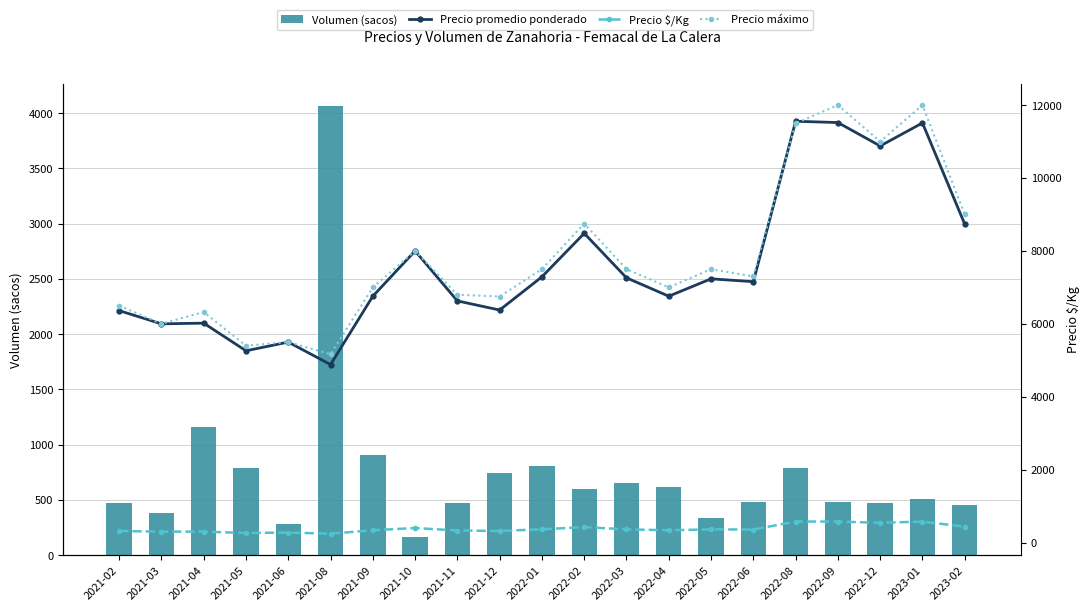

Reading left to right, list all the values displayed in this chart.

Volumen (sacos): 2021-02=470	2021-03=380	2021-04=1160	2021-05=790	2021-06=280	2021-08=4063	2021-09=910	2021-10=160	2021-11=470	2021-12=740	2022-01=810	2022-02=598	2022-03=650	2022-04=620	2022-05=340	2022-06=480	2022-08=790	2022-09=480	2022-12=470	2023-01=510	2023-02=455
Precio promedio ponderado: 2021-02=6363	2021-03=6000	2021-04=6019	2021-05=5261	2021-06=5500	2021-08=4883	2021-09=6758	2021-10=8000	2021-11=6629	2021-12=6379	2022-01=7290	2022-02=8483	2022-03=7262	2022-04=6758	2022-05=7235	2022-06=7156	2022-08=11557	2022-09=11521	2022-12=10879	2023-01=11510	2023-02=8735
Precio $/Kg: 2021-02=318	2021-03=300	2021-04=301	2021-05=263	2021-06=275	2021-08=244	2021-09=338	2021-10=400	2021-11=331	2021-12=319	2022-01=365	2022-02=424	2022-03=363	2022-04=338	2022-05=362	2022-06=358	2022-08=578	2022-09=576	2022-12=544	2023-01=576	2023-02=437
Precio máximo: 2021-02=6500	2021-03=6000	2021-04=6325	2021-05=5400	2021-06=5500	2021-08=5167	2021-09=7000	2021-10=8000	2021-11=6800	2021-12=6750	2022-01=7500	2022-02=8750	2022-03=7500	2022-04=7000	2022-05=7500	2022-06=7300	2022-08=11500	2022-09=12000	2022-12=11000	2023-01=12000	2023-02=9000